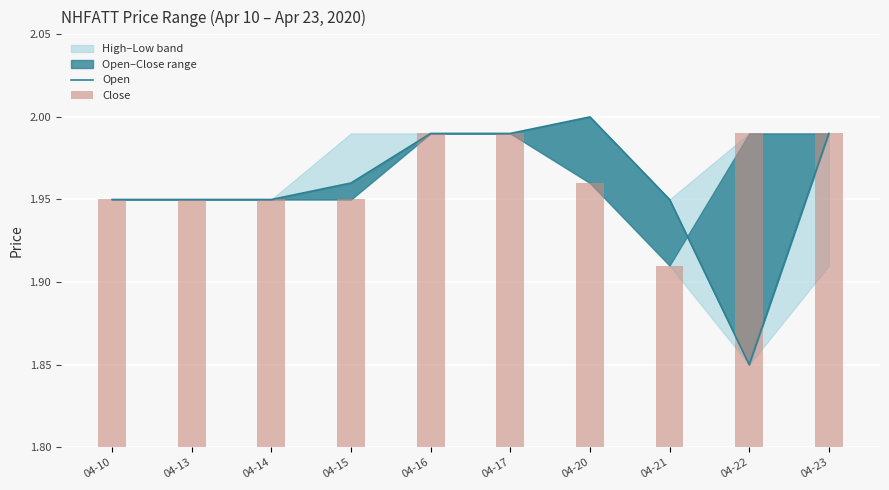

Which has a higher value, 04-21 or 04-15?

04-15